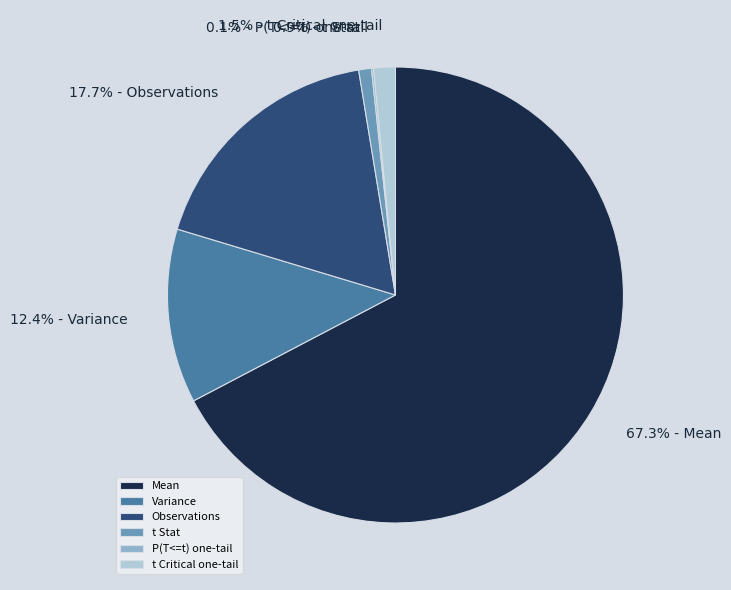

What percentage is NOT represented by t Stat?

99.1%